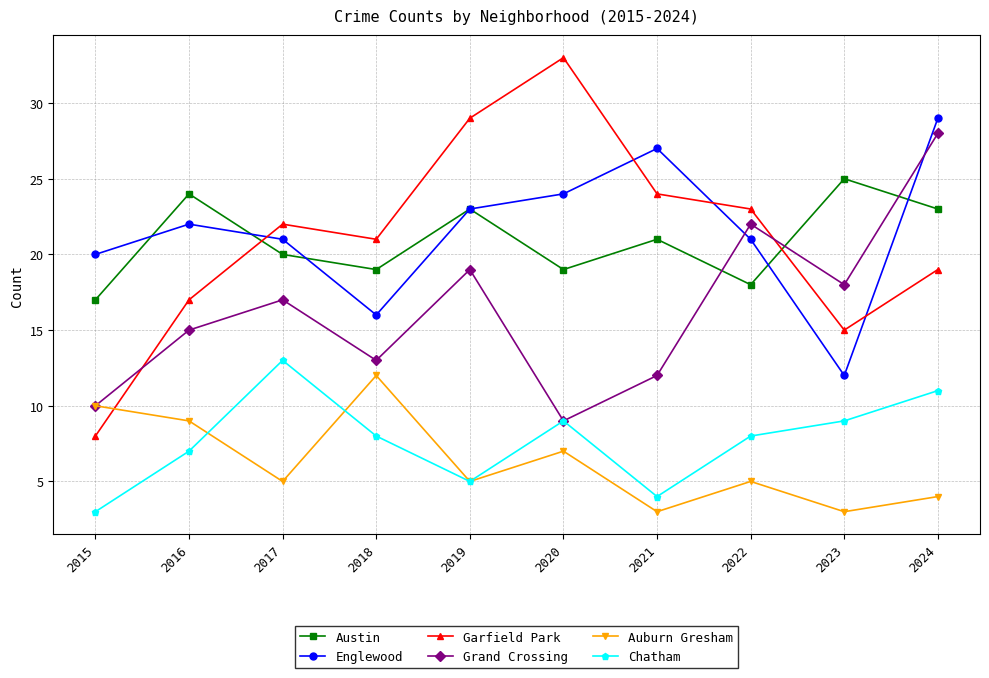

In Garfield Park, how many points are higher than both neighbors (excluding endpoints)?

2